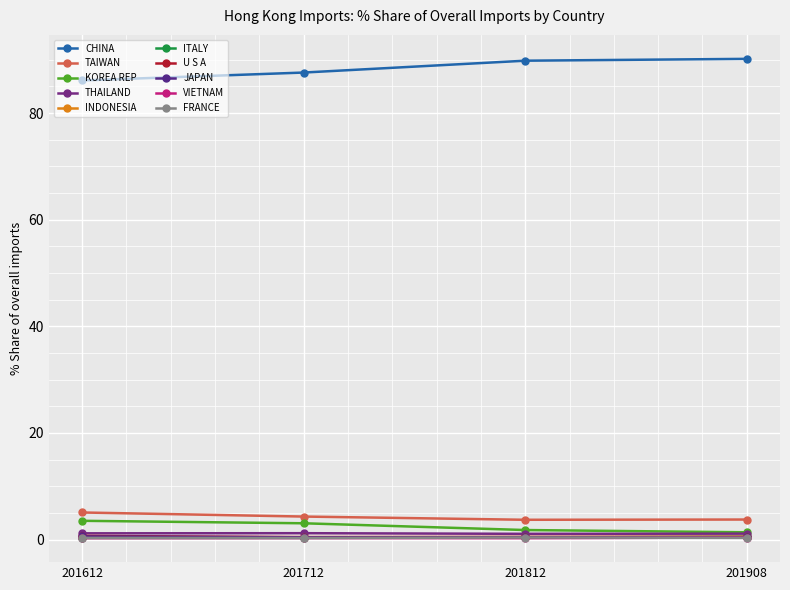

How many lines are shown in the chart?

10